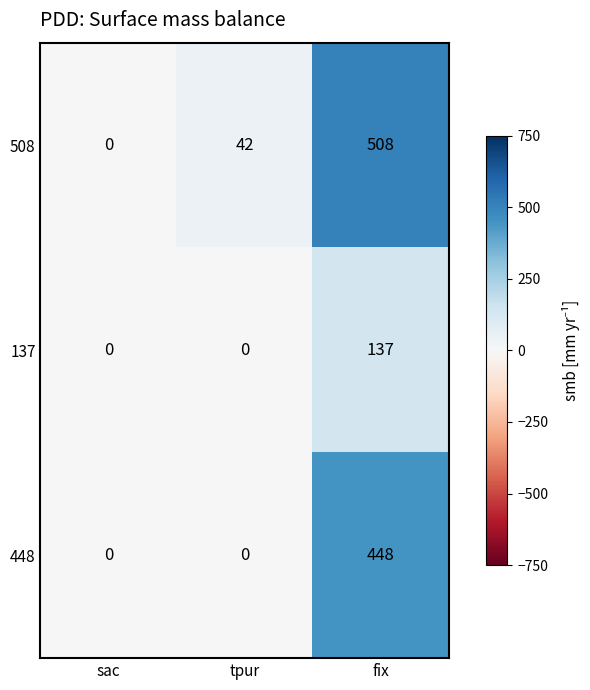

What is the total value across all series at tpur?

42